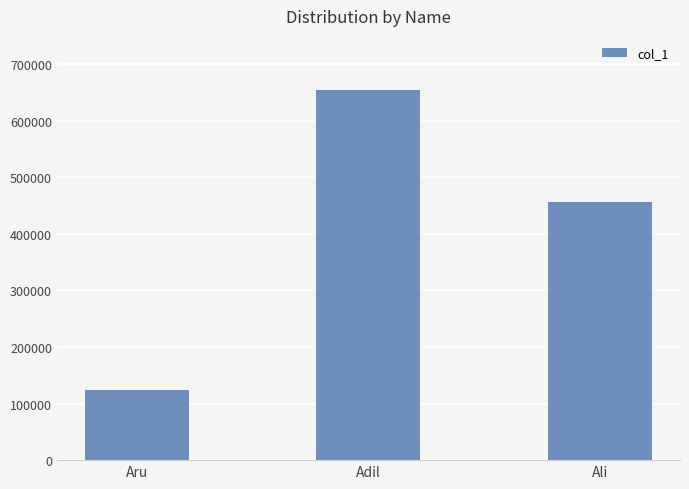

What is the maximum value shown in the chart?

654321